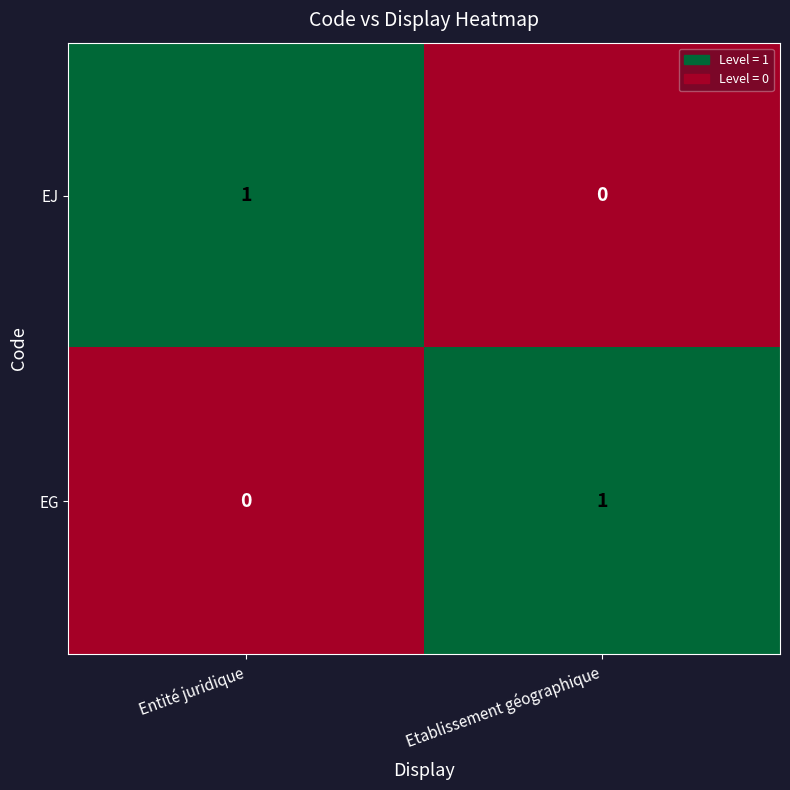

Which category has the lowest value in the EJ series?

Etablissement géographique